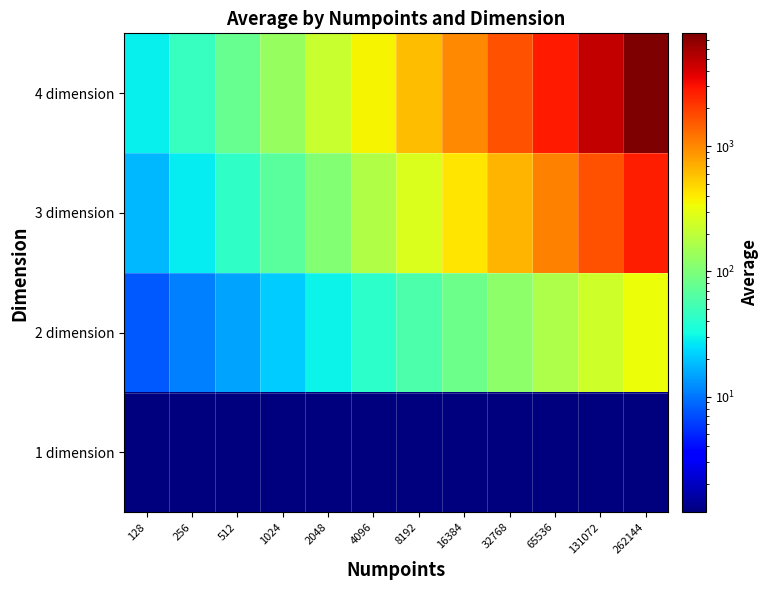

At which category is the sum across all series the highest?

262144